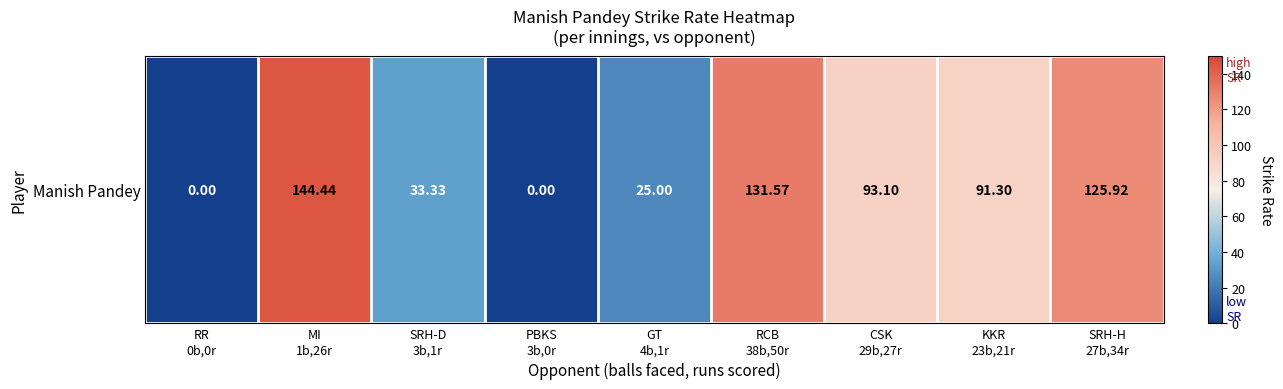

What is the sum of all values?

644.7